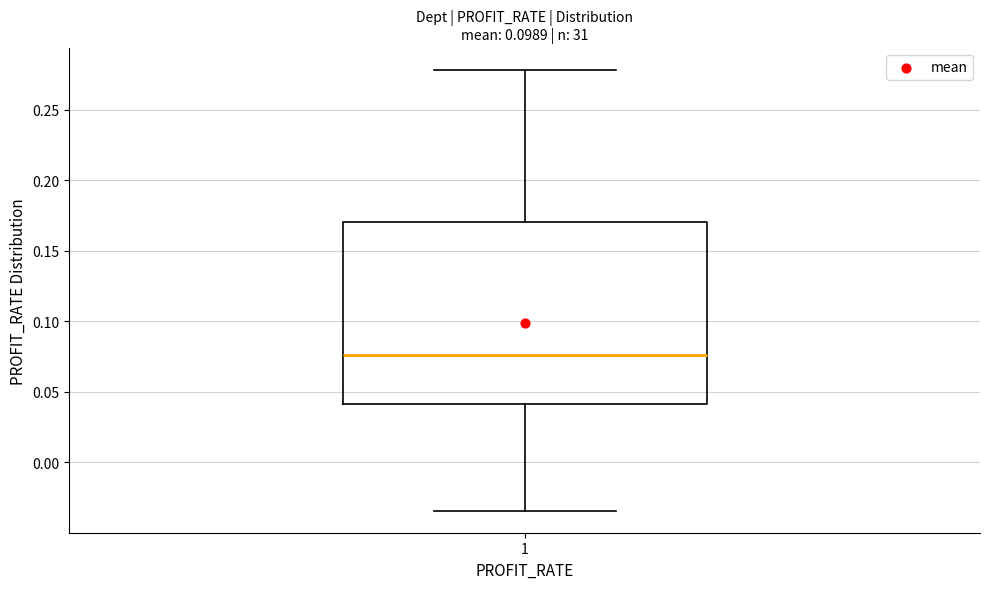

Read this box plot against the y-axis: the position of the median line, the range covered by the box, and the ends of both whiskers. The values are not printed on the chart, so give them approximately, as read against the axis.

median 0.075, box 0.040 to 0.170, whiskers -0.035 to 0.280